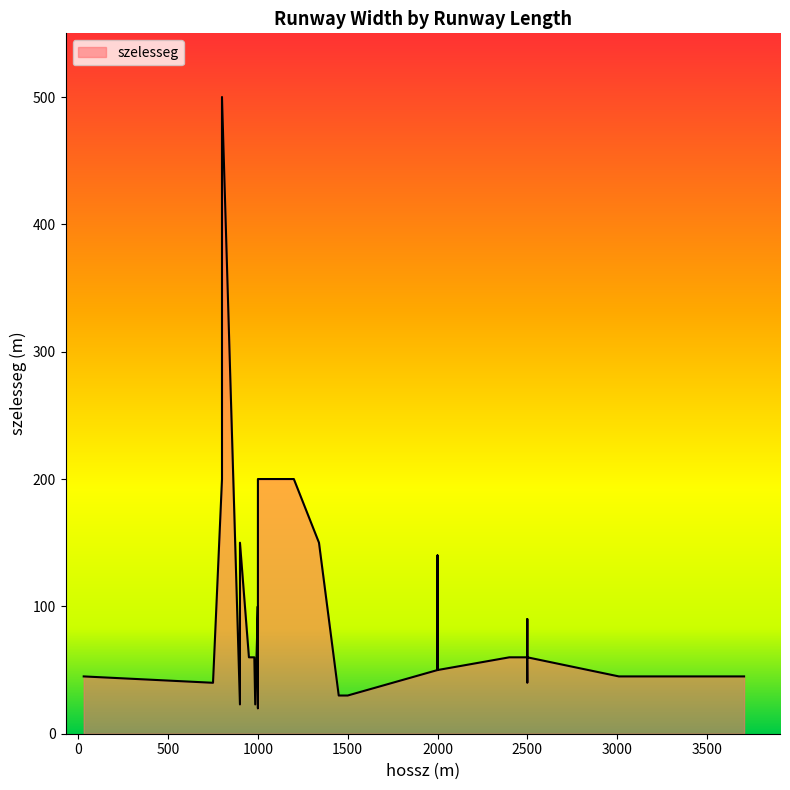

Which has a higher value, 33 or 27?

33